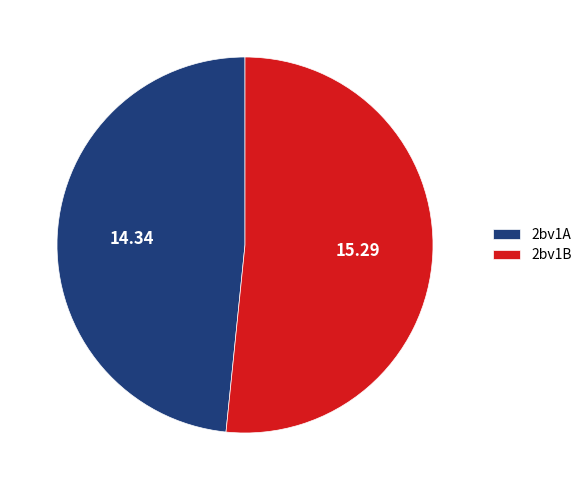

Which slice represents more than half of the pie?

2bv1B